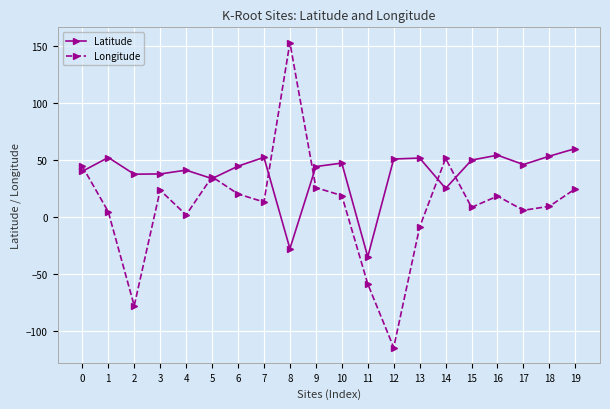

What is the minimum value for Longitude?

-114.1